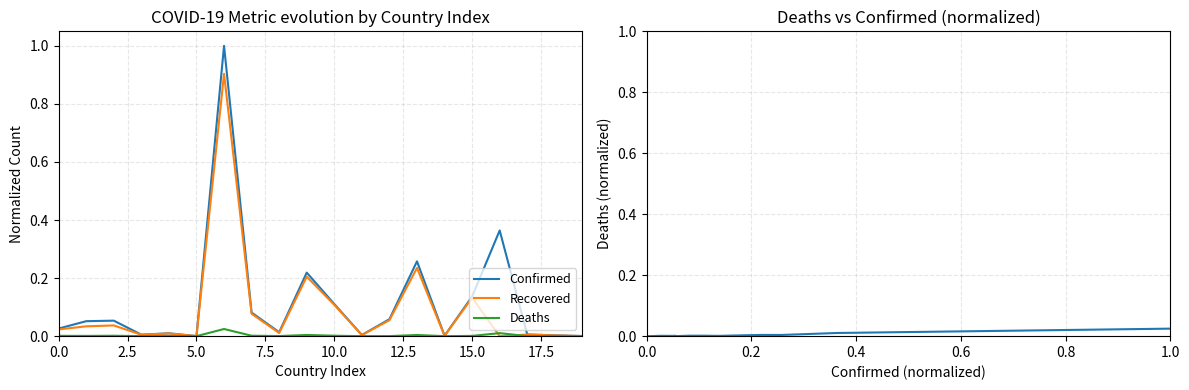

True or false: Deaths has a value of 0.0 at 0.0.

True